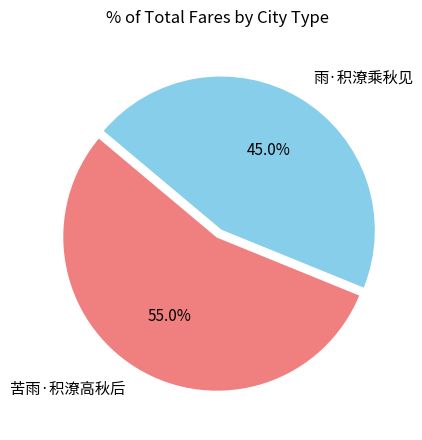

Is the sum of 雨·积潦乘秋见 and 苦雨·积潦高秋后 greater than half?

Yes